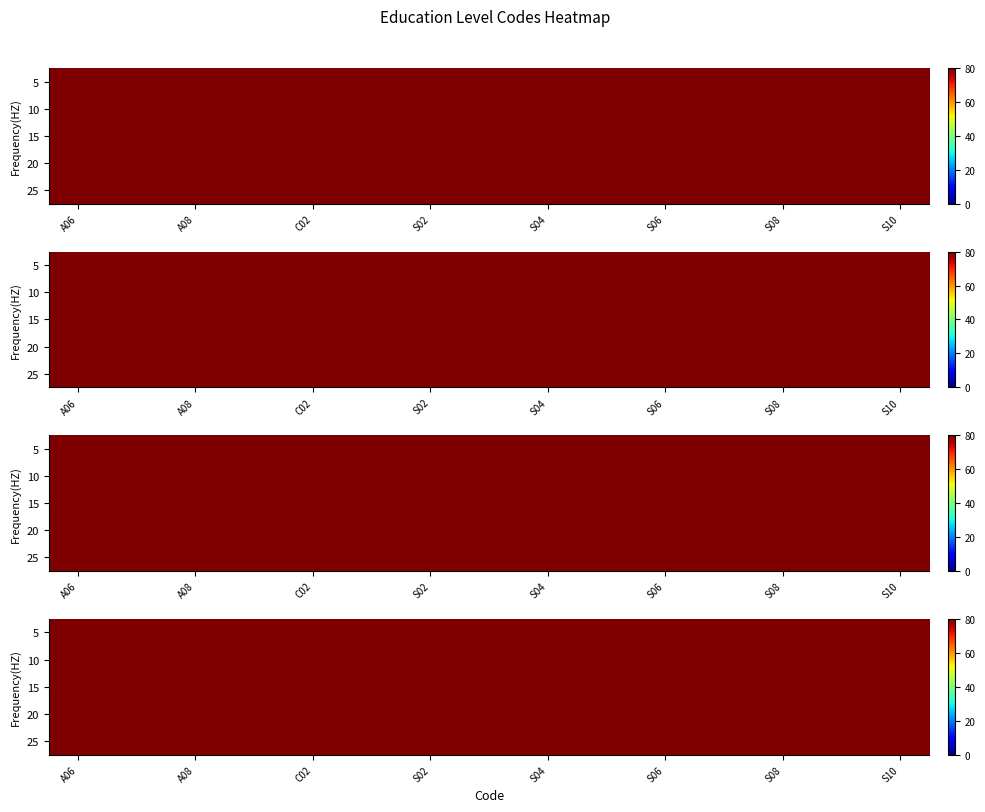

What is the highest value of the 15 series?

95.8